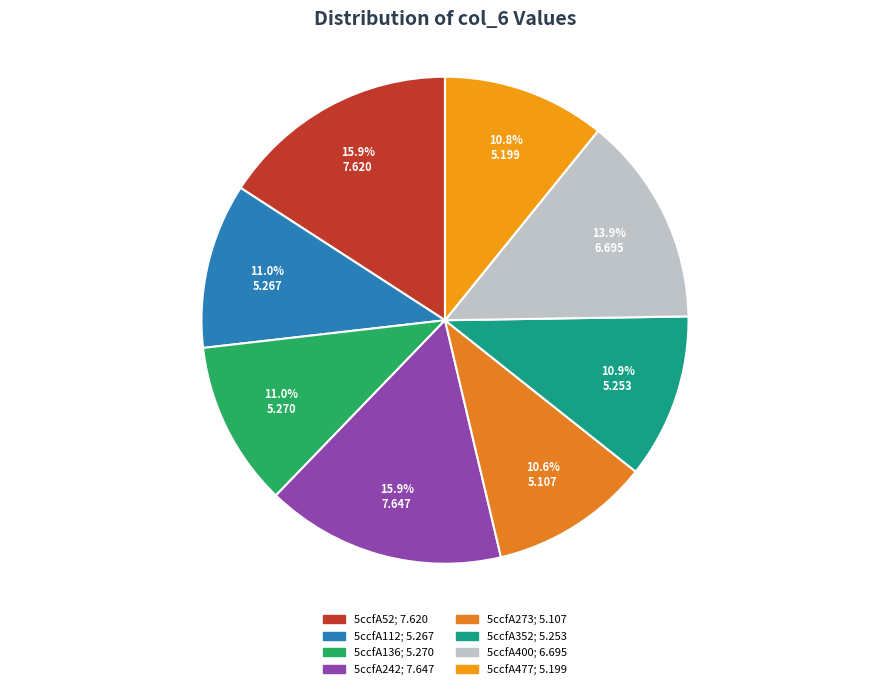

What percentage is the 5ccfA400 slice, to the nearest percent?

14%